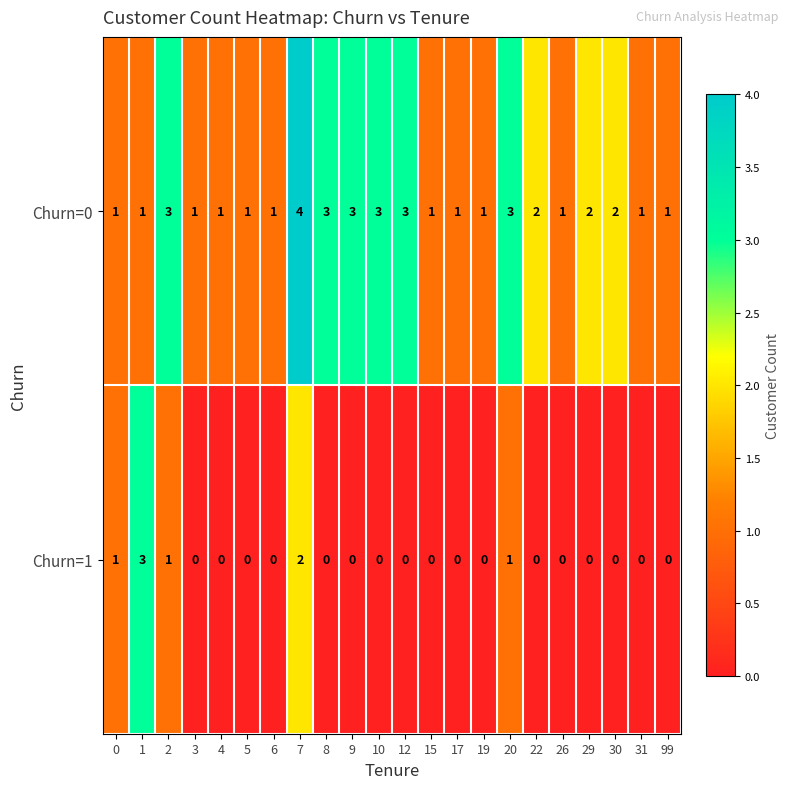

Rank the series at 8 from lowest to highest value.

Churn=1, Churn=0